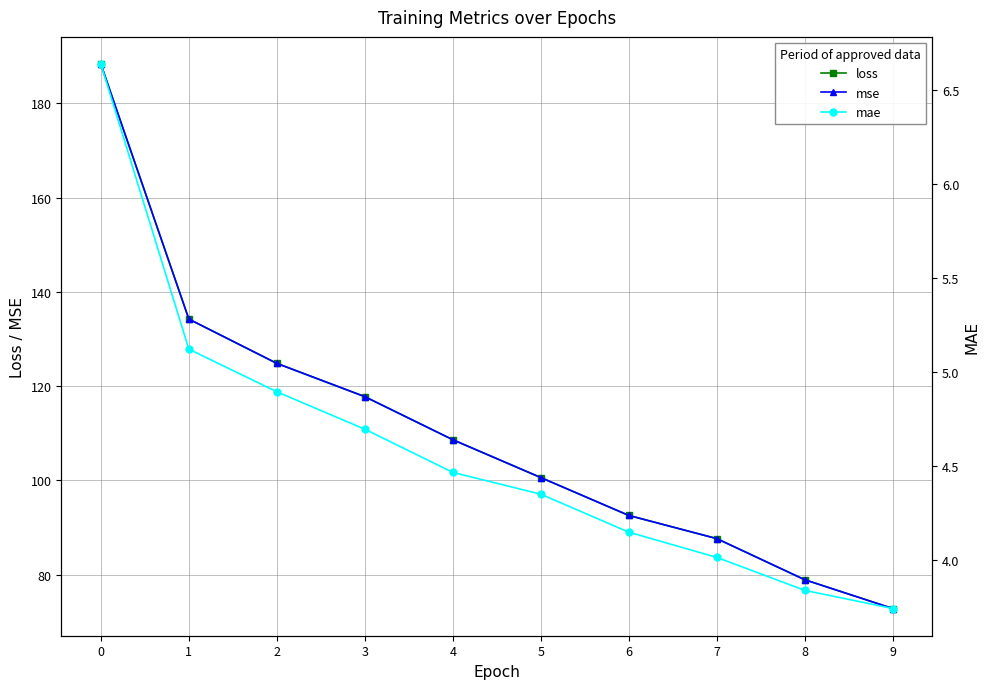

True or false: mae has more than 0 points higher than both neighbors.

False